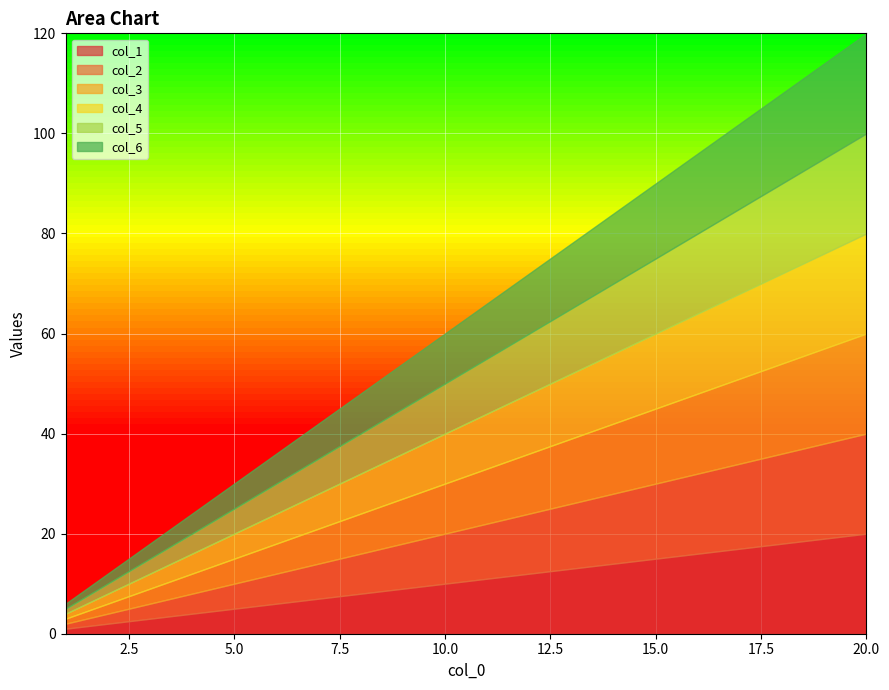

Does the chart display data point markers on the line(s)?

No